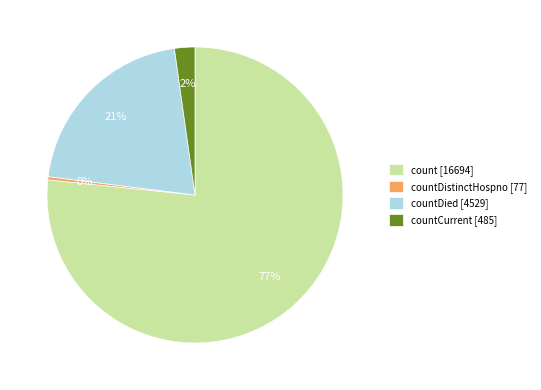

To the nearest percent, what is the average slice percentage?

25%